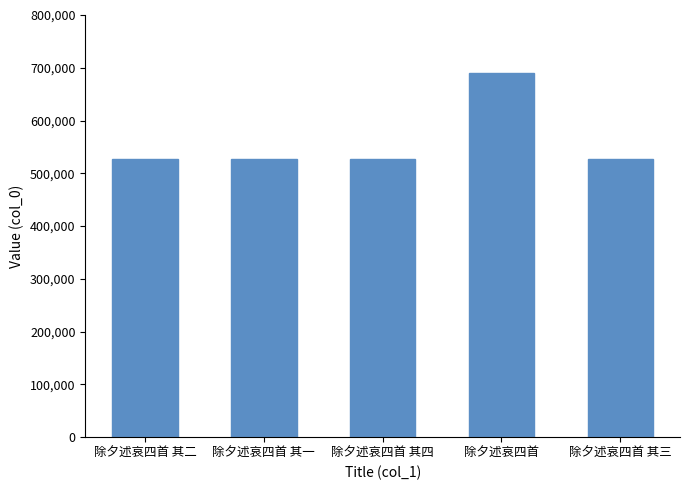

True or false: the data shows 527480 at 除夕述哀四首 其三.

True